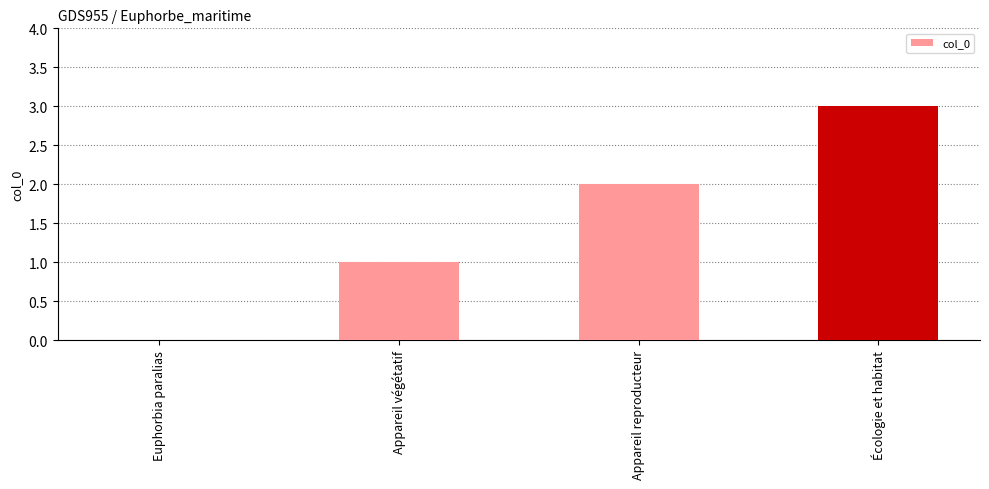

Reading left to right, what are all the values shown in this chart?

Euphorbia paralias=0	Appareil végétatif=1	Appareil reproducteur=2	Écologie et habitat=3